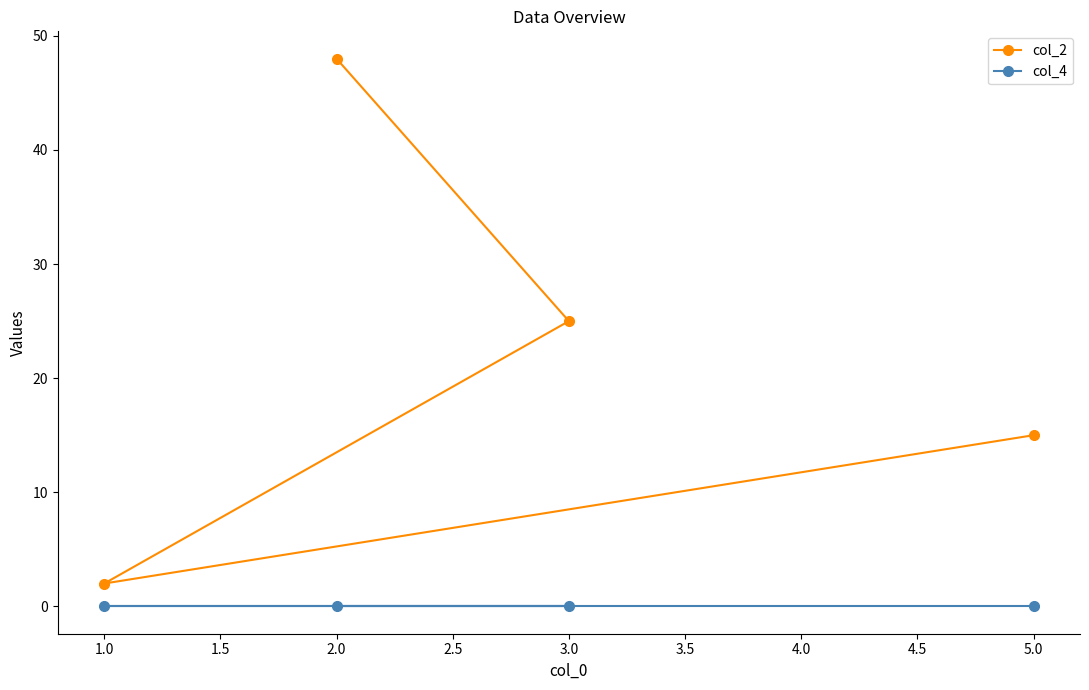

Rank the categories by col_2 value from highest to lowest.

2.0, 3.0, 5.0, 1.0